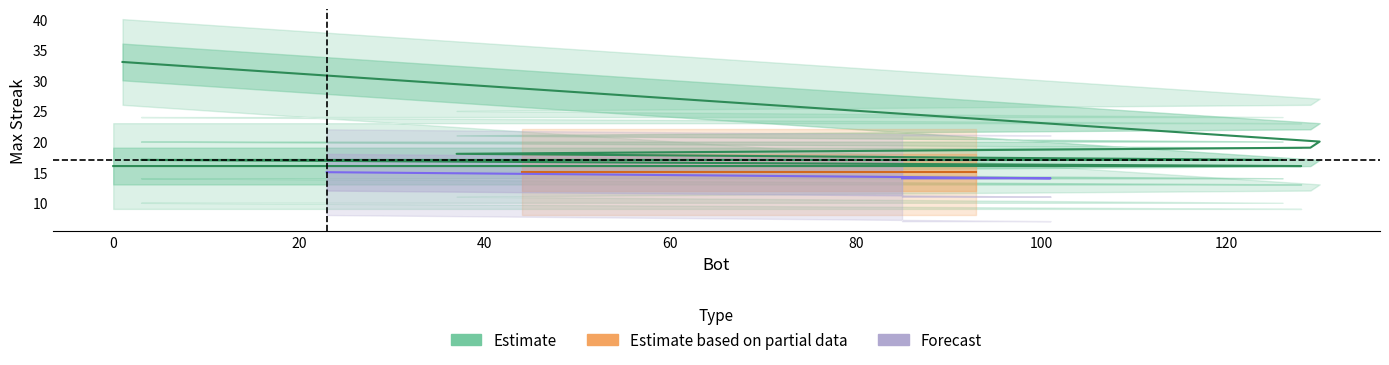

How many values in the upper1 series exceed 19?

7